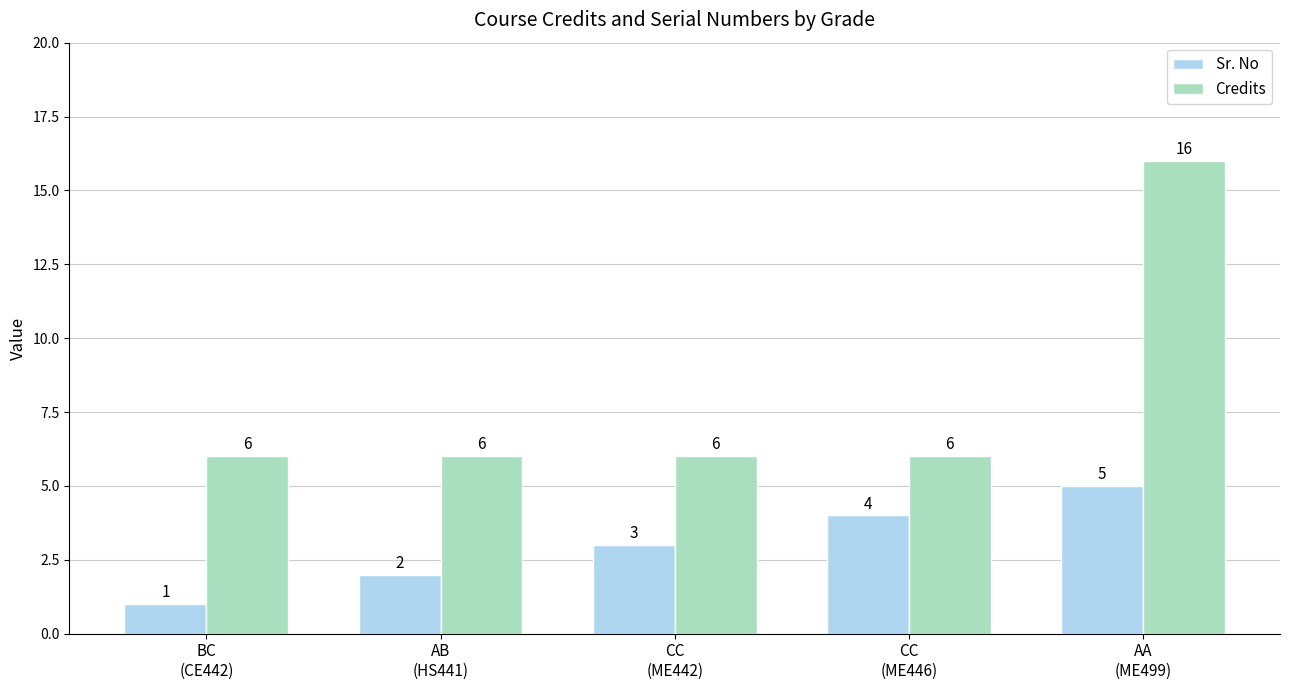

How many series are shown in this chart?

2